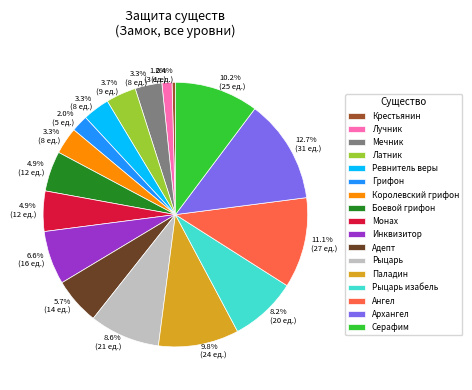

How many segments does this pie chart have?

17